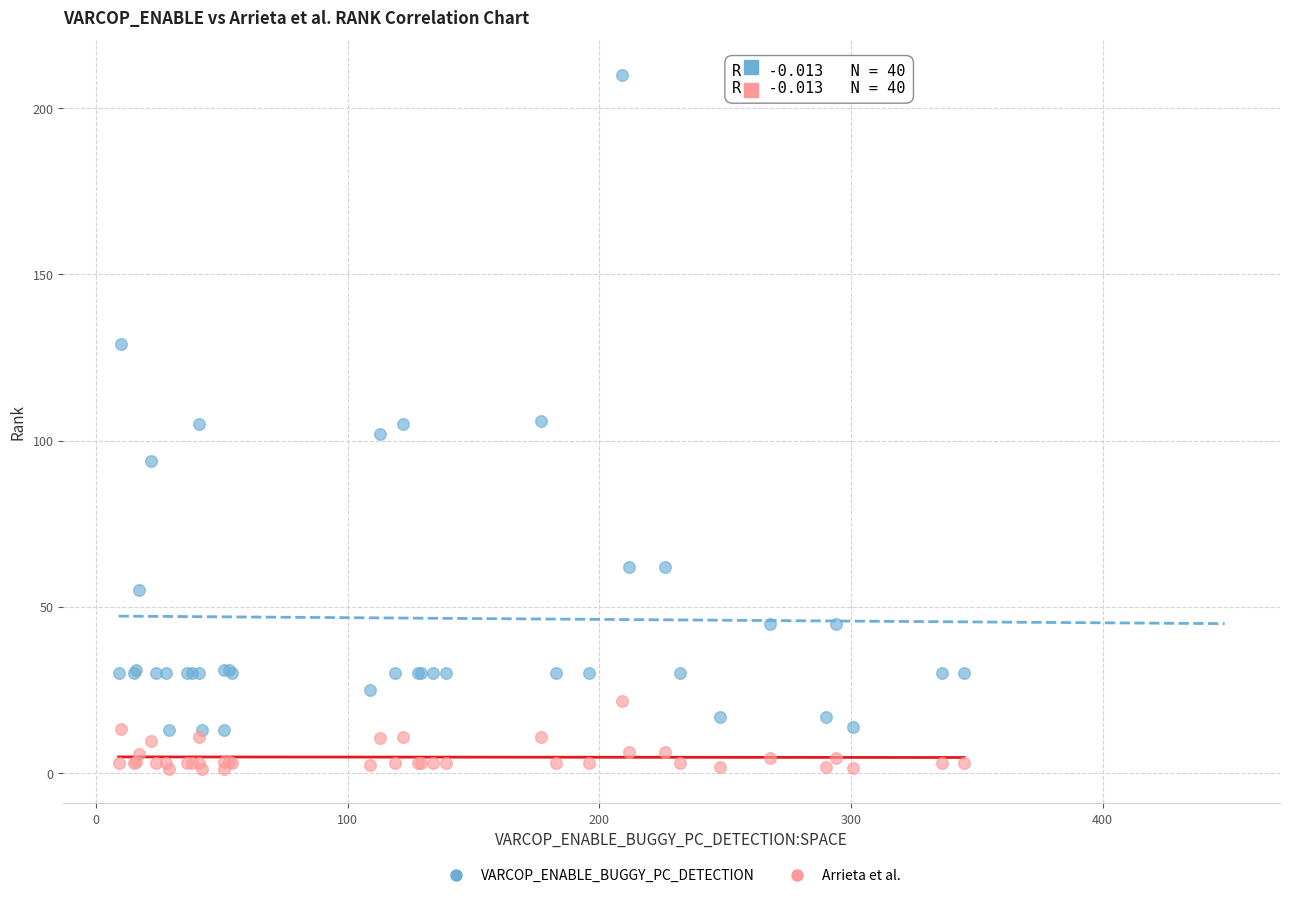

What are all the series names shown in the legend?

VARCOP_ENABLE_BUGGY_PC_DETECTION, Arrieta et al.